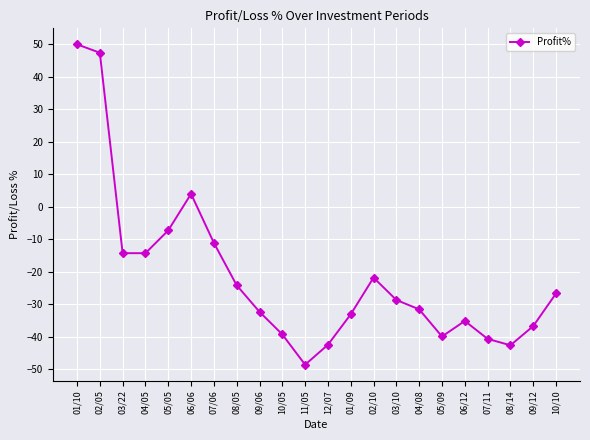

True or false: there are more than 2 points higher than both neighbors.

True